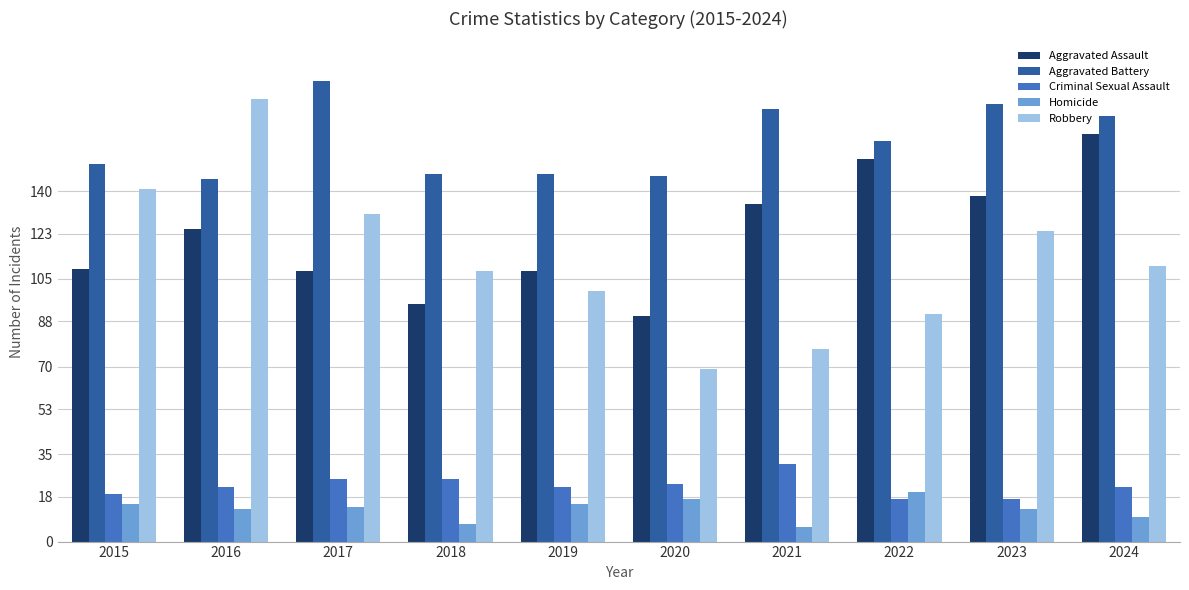

What are all the series names shown in the legend?

Aggravated Assault, Aggravated Battery, Criminal Sexual Assault, Homicide, Robbery